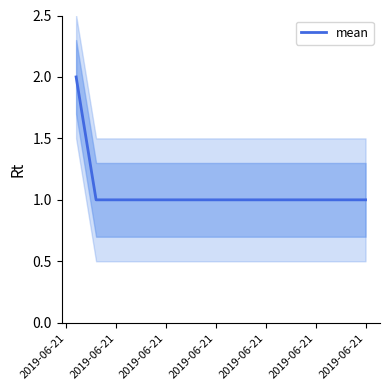

Reading left to right, extract all data points from this chart.

2	1	1